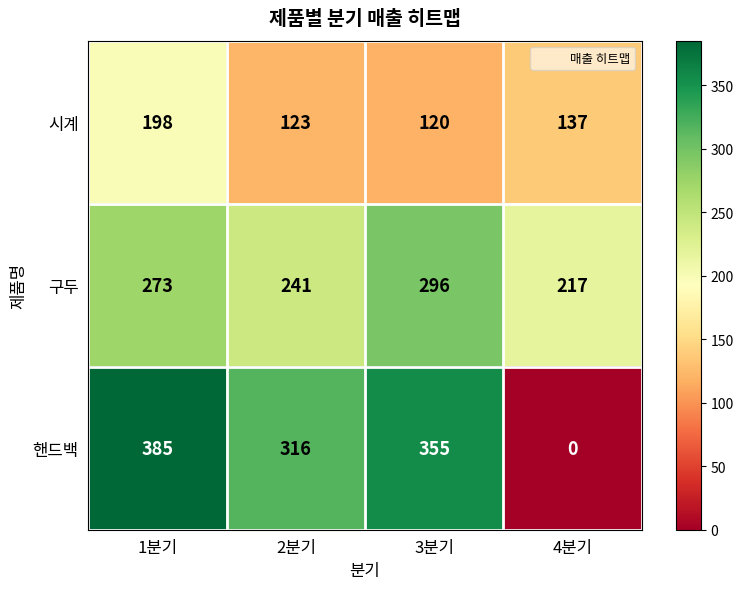

At how many categories does at least one series exceed 117?

4